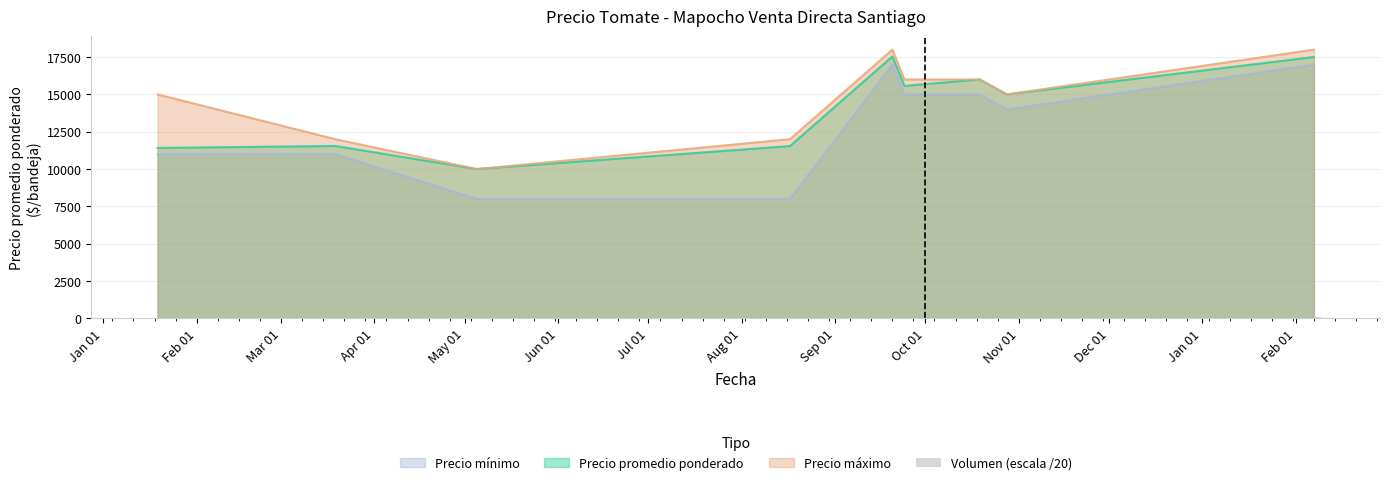

What is the minimum value for Precio promedio ponderado?

10000